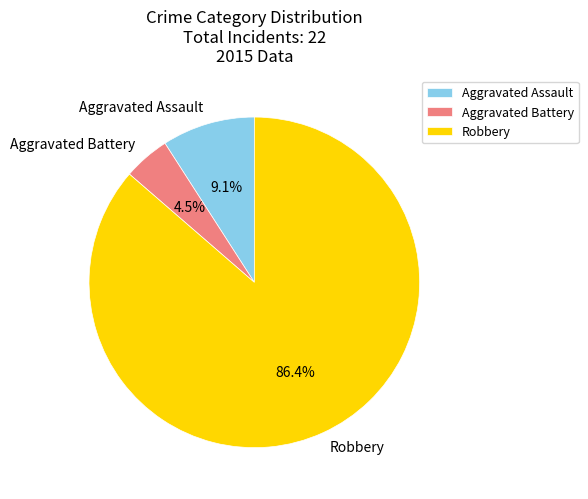

To the nearest percent, what is the average slice percentage?

33%